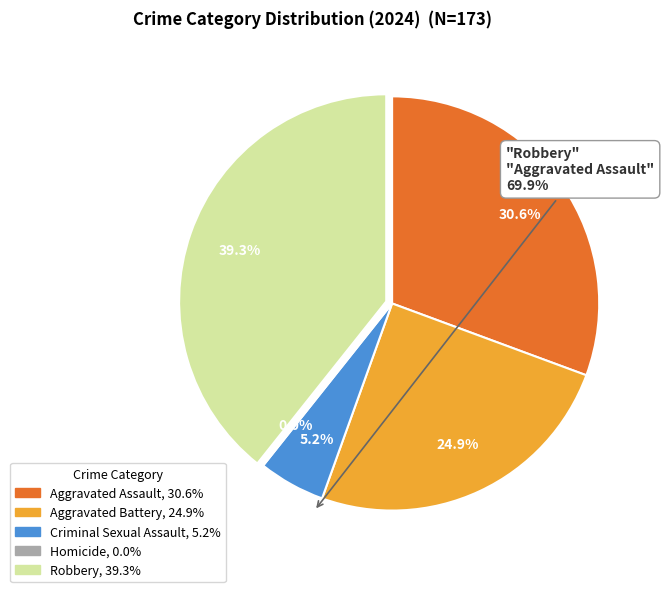

How many segments does this pie chart have?

5